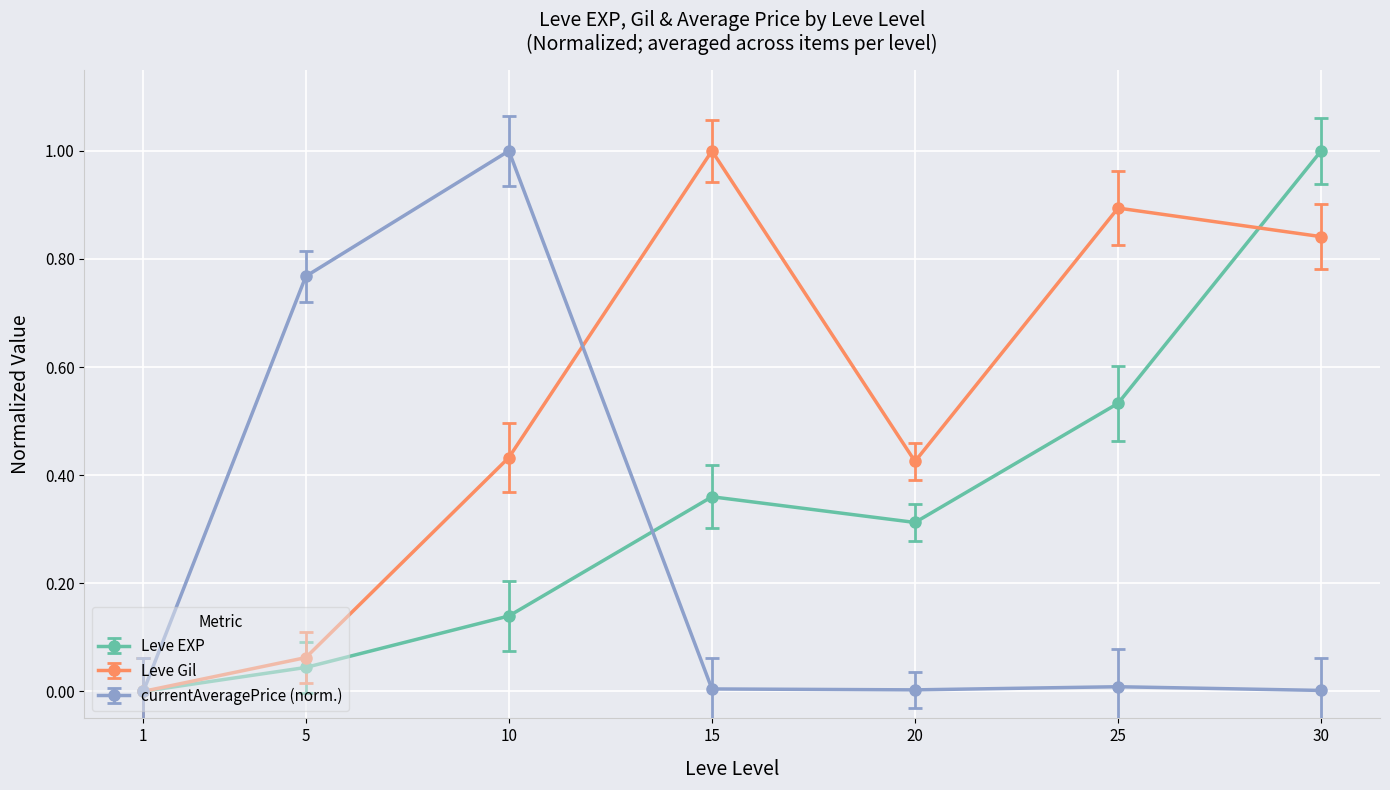

What is the sum of all Leve Gil values?

3.7